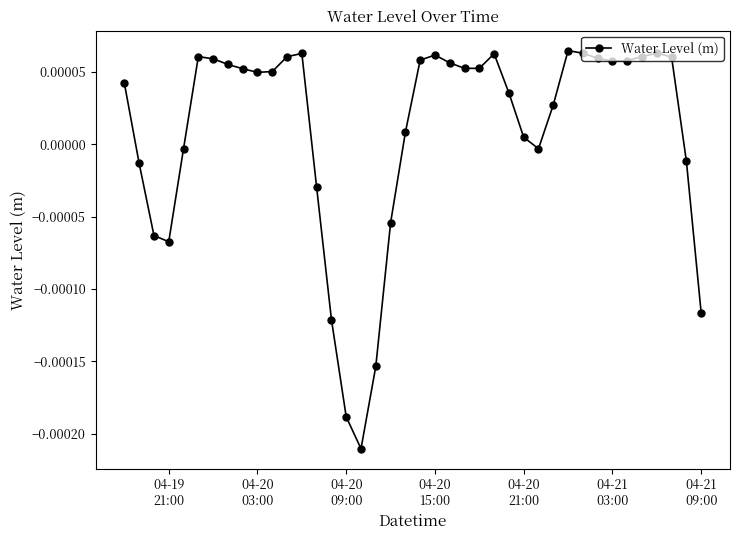

True or false: there are more than 0 points higher than both neighbors.

True